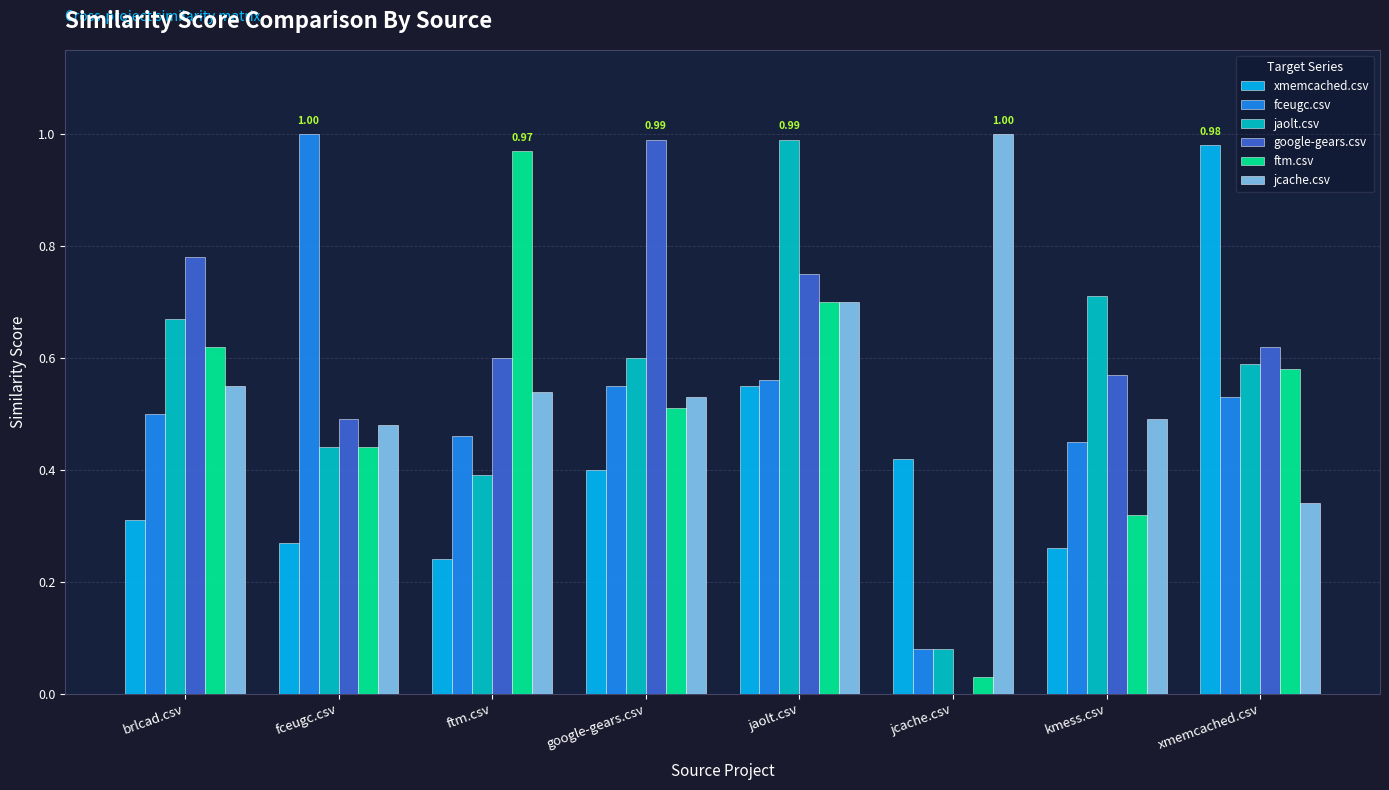

Is it true that jaolt.csv equals 0.4 at ftm.csv?

True